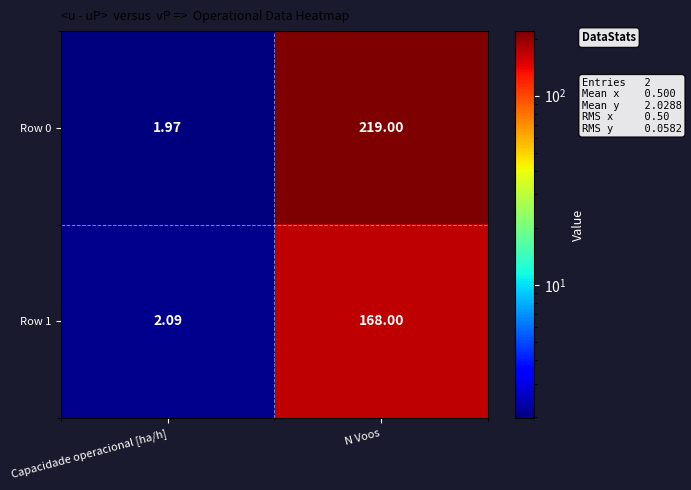

Where is Row 0 nearest to the value 110?

Capacidade operacional [ha/h]